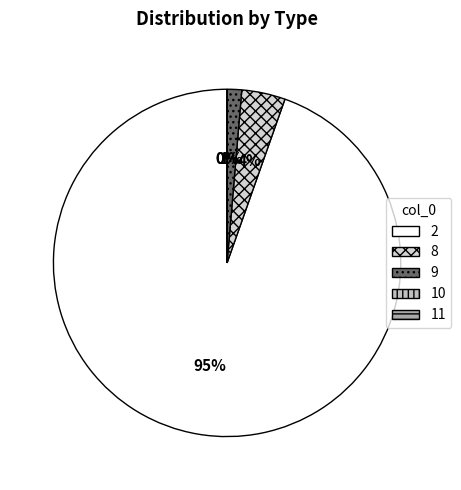

What portion of the pie excludes 2?

5.4%